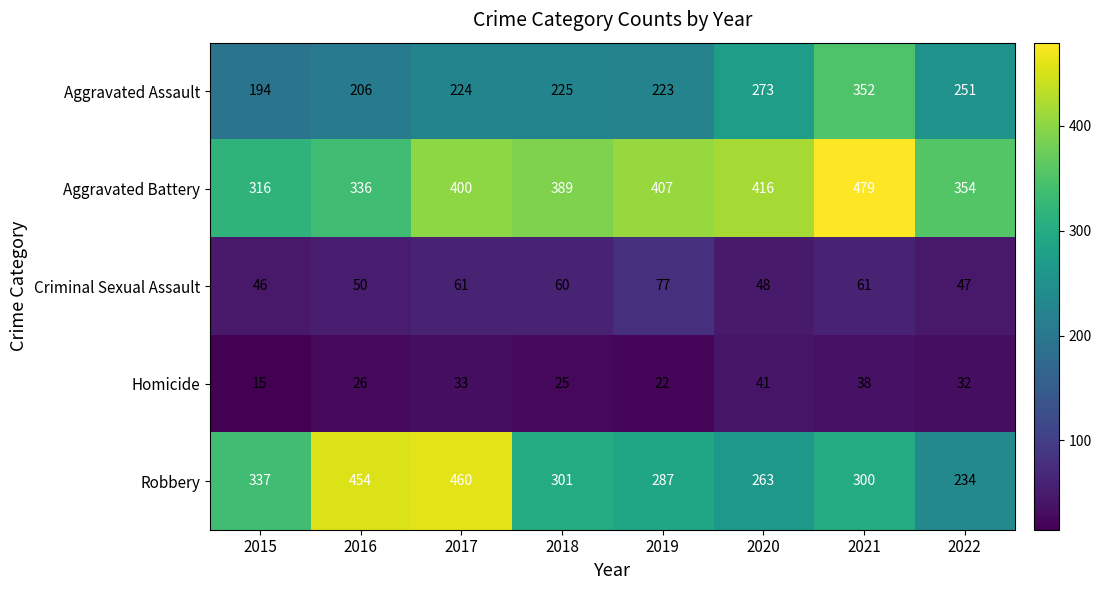

Which series has the largest total across all categories?

Aggravated Battery